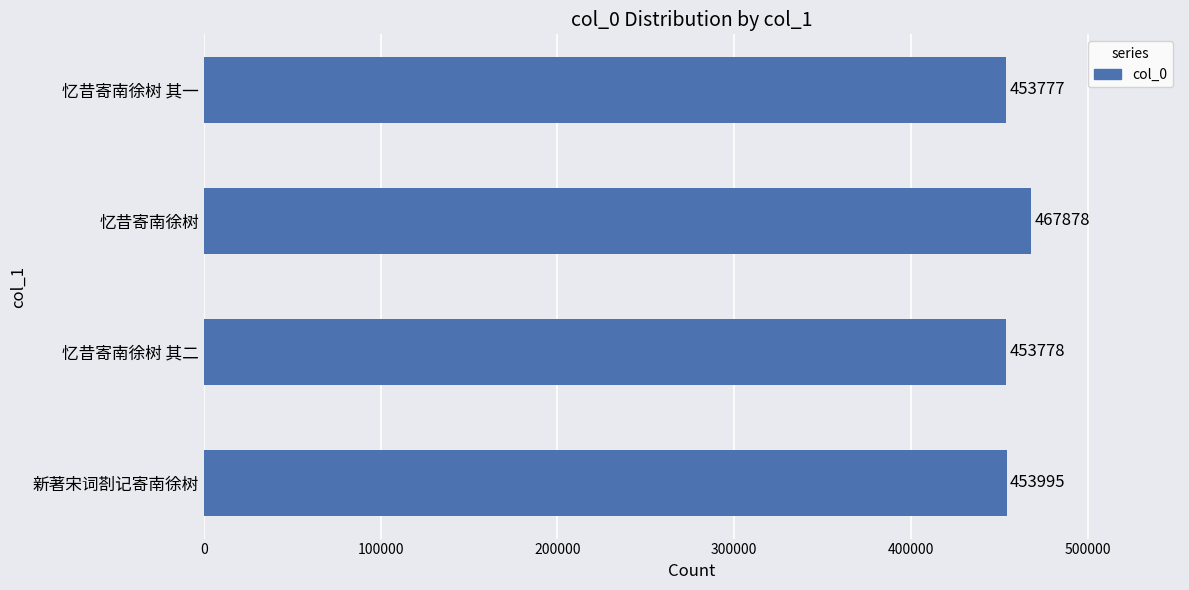

Reading bottom to top, list all the values displayed in this chart.

新著宋词剳记寄南徐树=453995	忆昔寄南徐树 其二=453778	忆昔寄南徐树=467878	忆昔寄南徐树 其一=453777